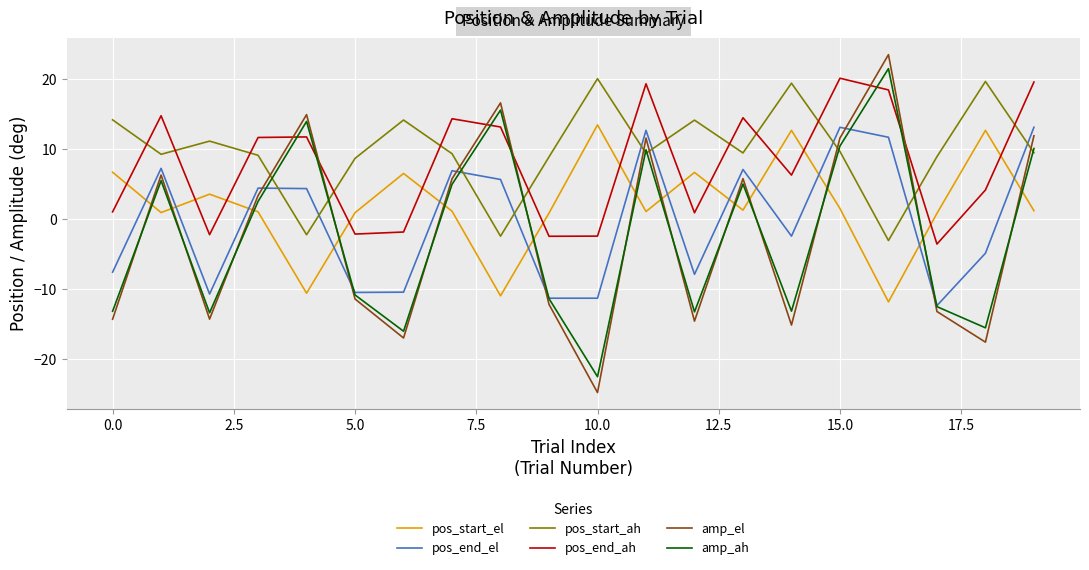

How many intersections are there between pos_start_ah and amp_el?

9